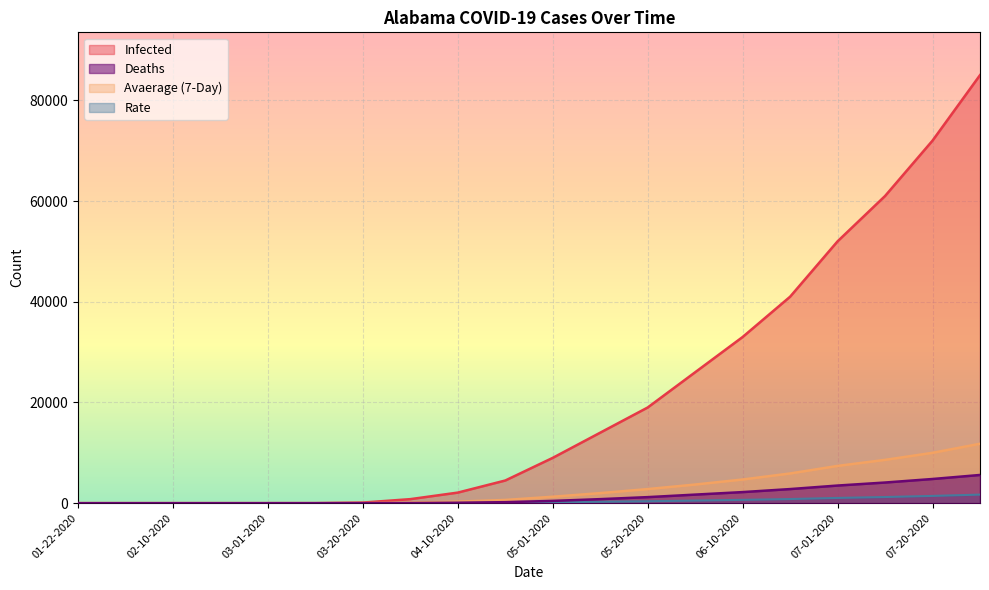

Which label corresponds to the smallest value in the chart?

01-22-2020